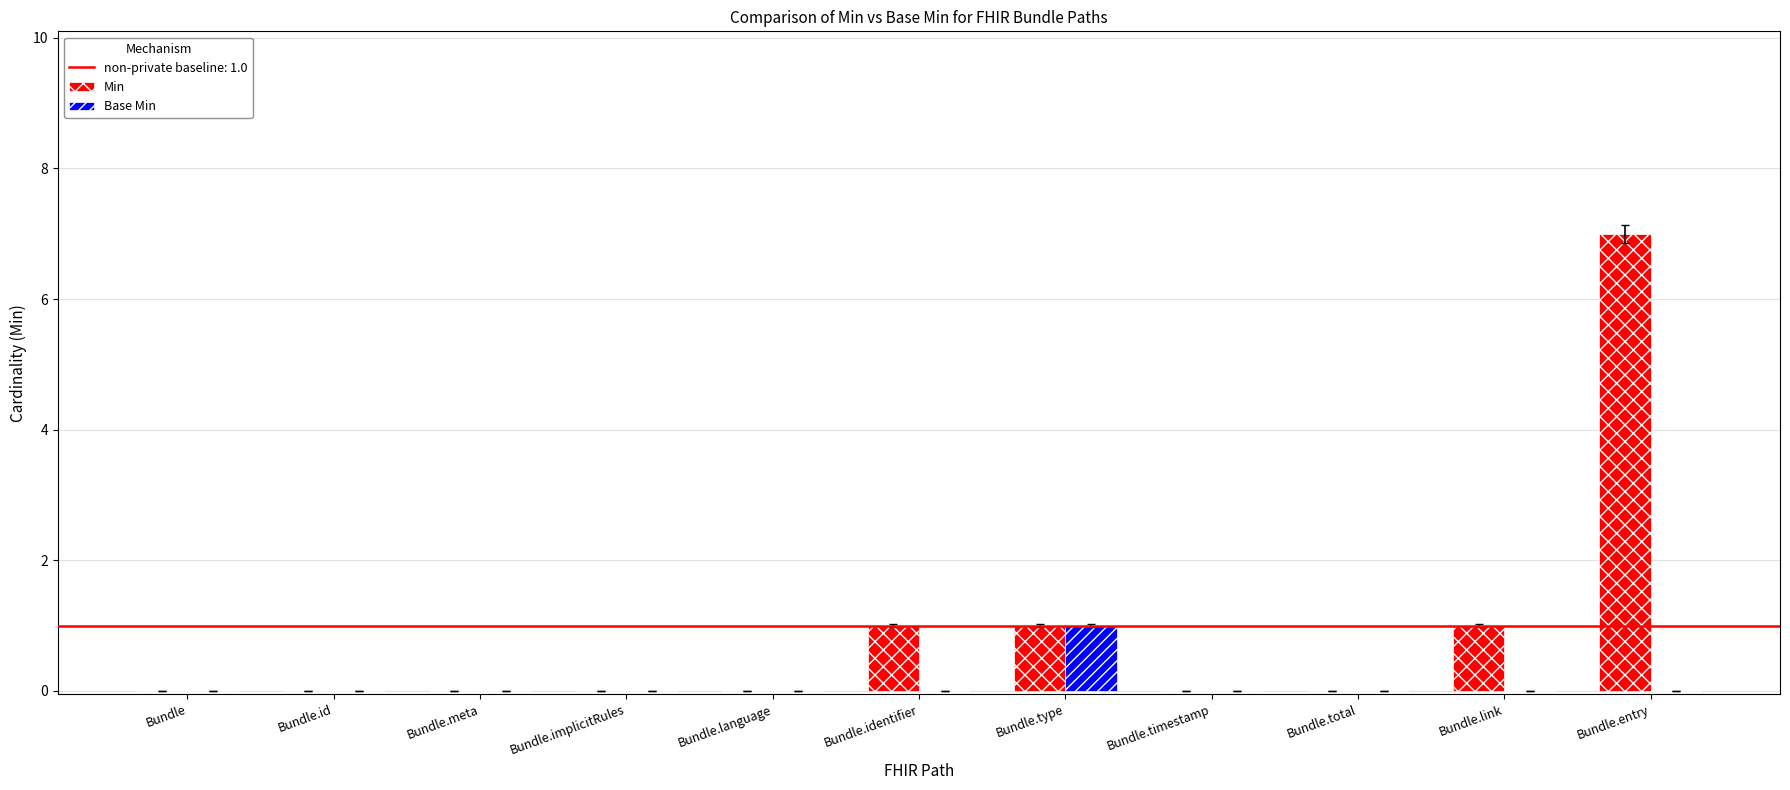

What is the maximum value shown in the chart?

7